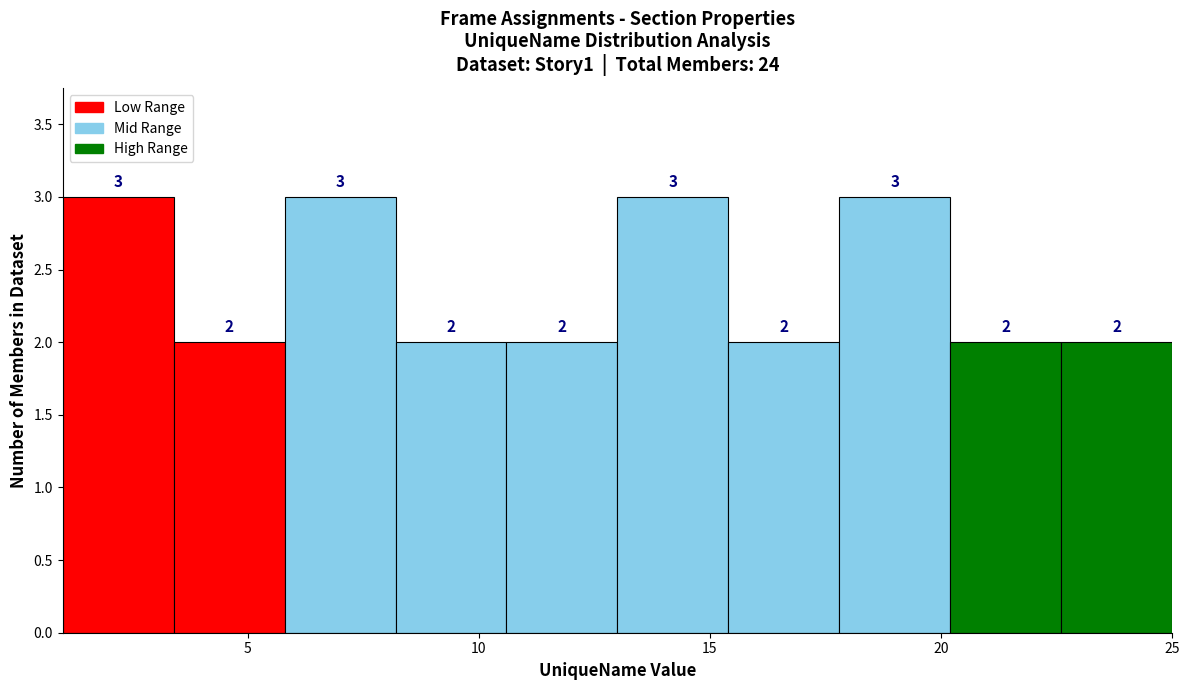

Reading left to right, list every bar in this chart as the range it spans on the x-axis followed by its height. The bar edges are not printed on the chart, so give them approximately, as read against the axis.

1.0 to 3.4: 3
3.4 to 5.8: 2
5.8 to 8.2: 3
8.2 to 10.6: 2
10.6 to 13.0: 2
13.0 to 15.4: 3
15.4 to 17.8: 2
17.8 to 20.2: 3
20.2 to 22.6: 2
22.6 to 25.0: 2